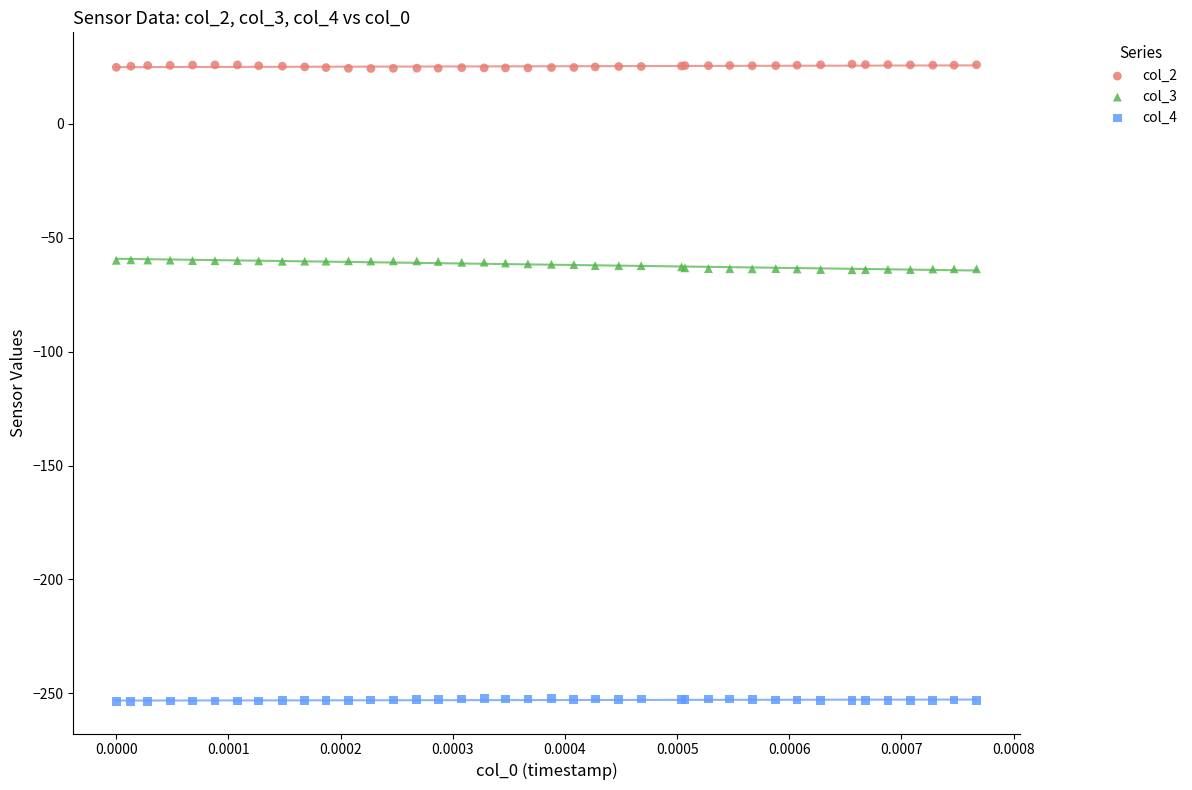

Which series reaches the minimum Y coordinate?

col_4